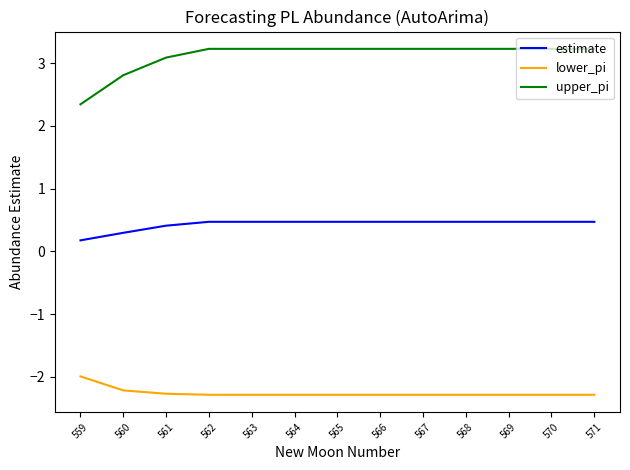

What is the spread (max minus min) of values at 565?

5.5